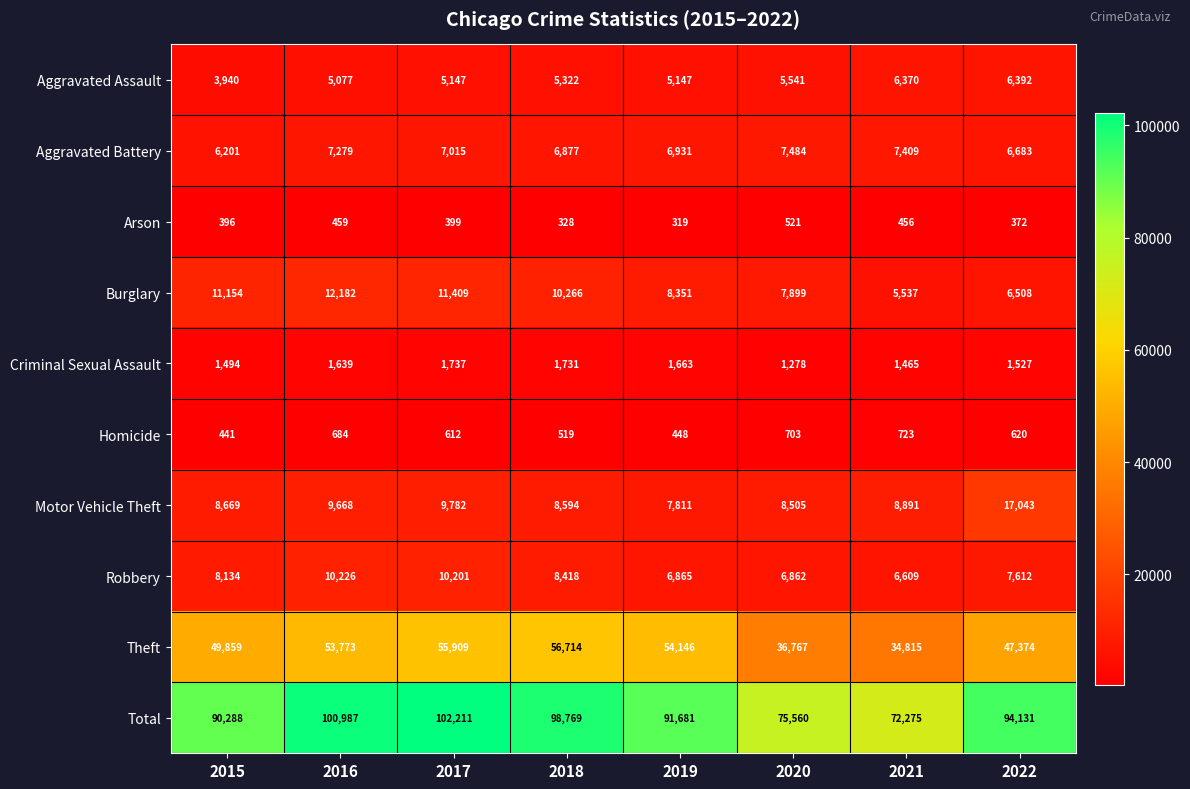

The value of Motor Vehicle Theft at 2019 is 13798. True or false?

False